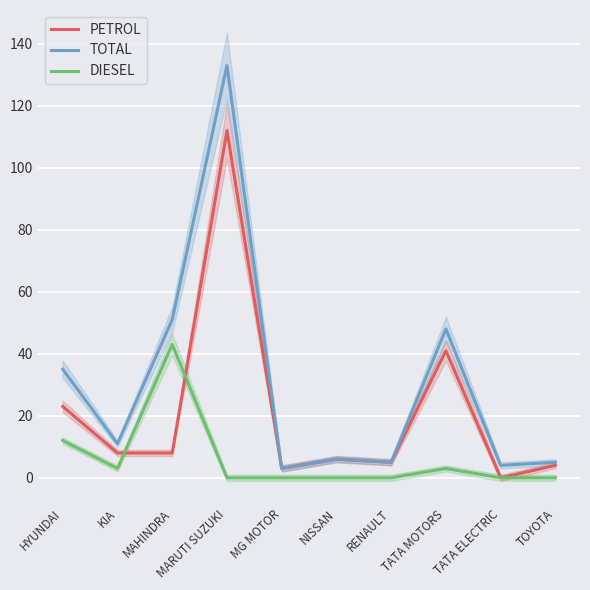

What is the sum of all TOTAL values?

301